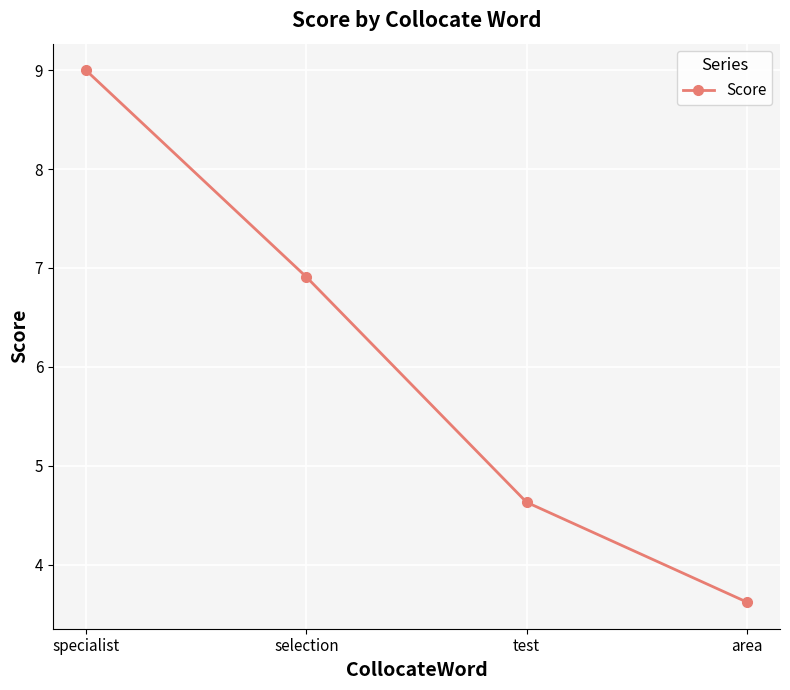

What is the minimum value shown in the chart?

3.6